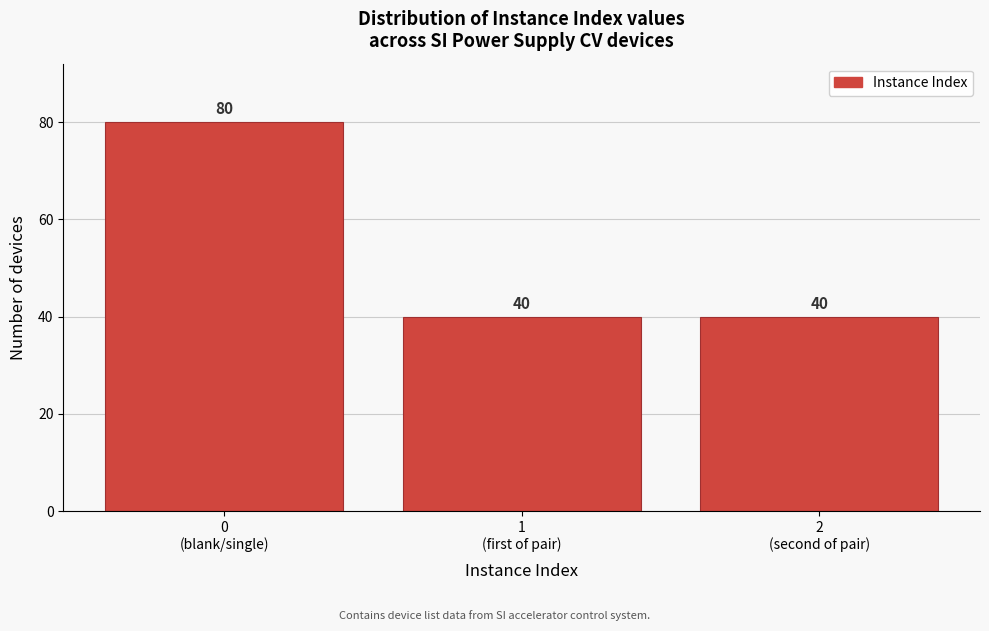

What is the greatest value displayed?

80